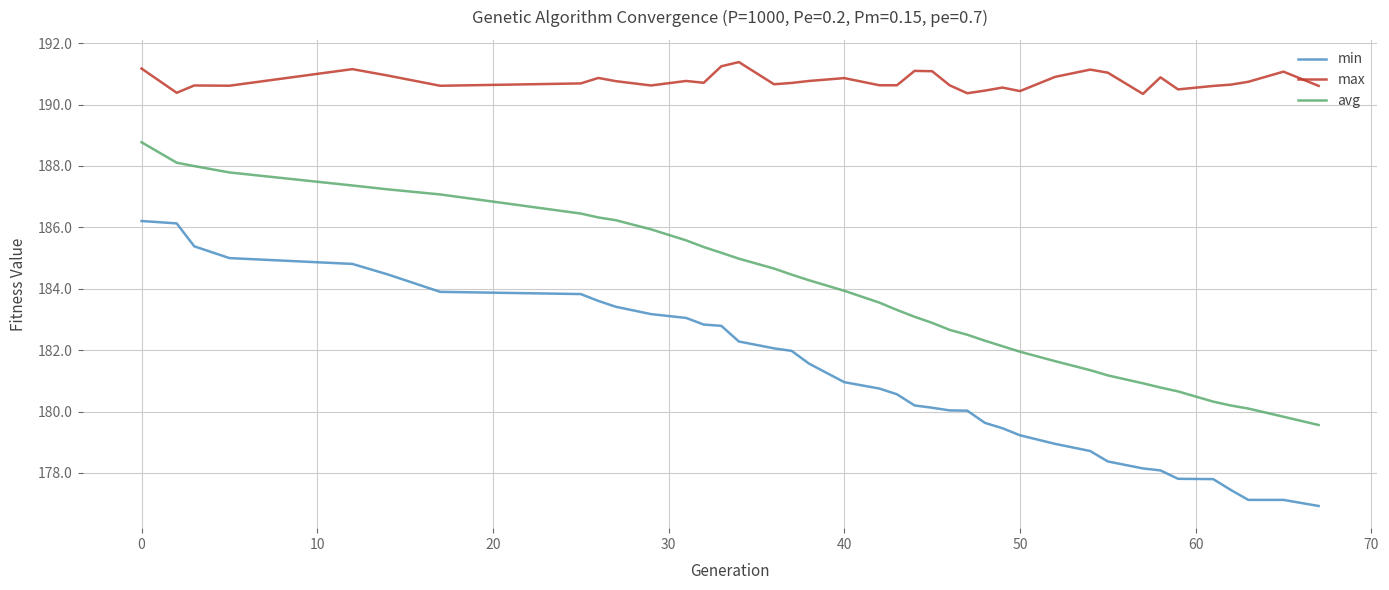

Rank the series by their average value, from highest to lowest.

max, avg, min